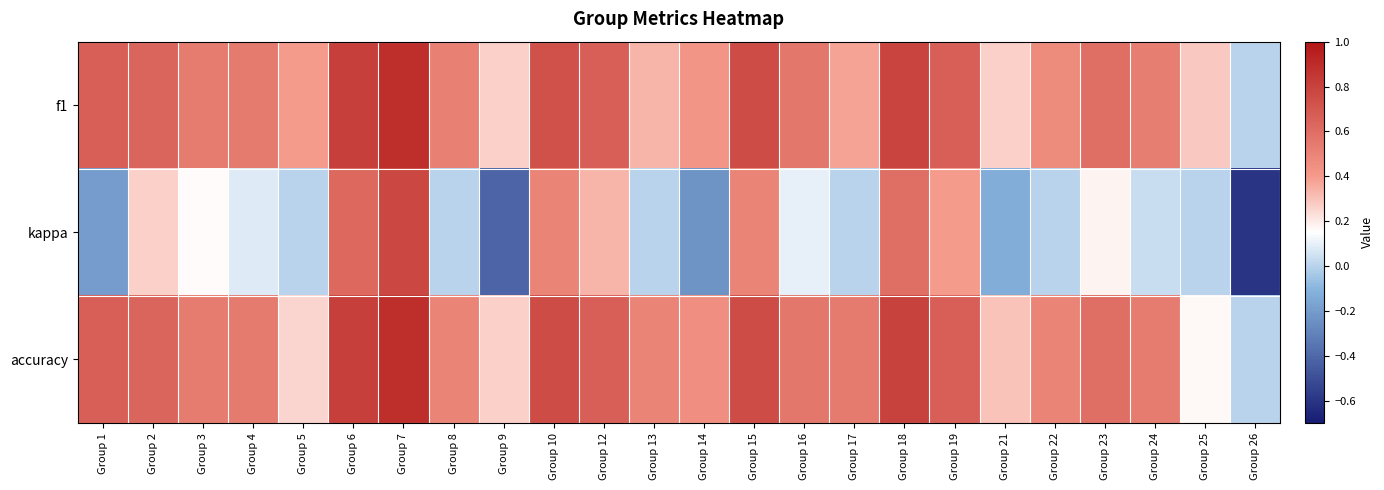

At how many categories does at least one series exceed 0?

23